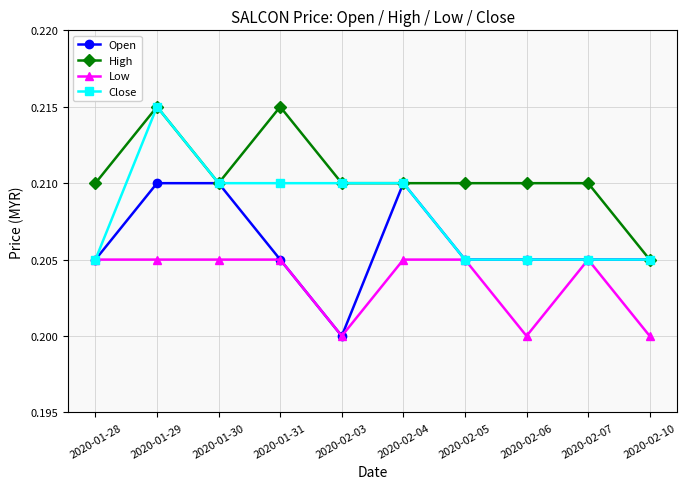

Where is Open nearest to the value 0?

2020-02-03